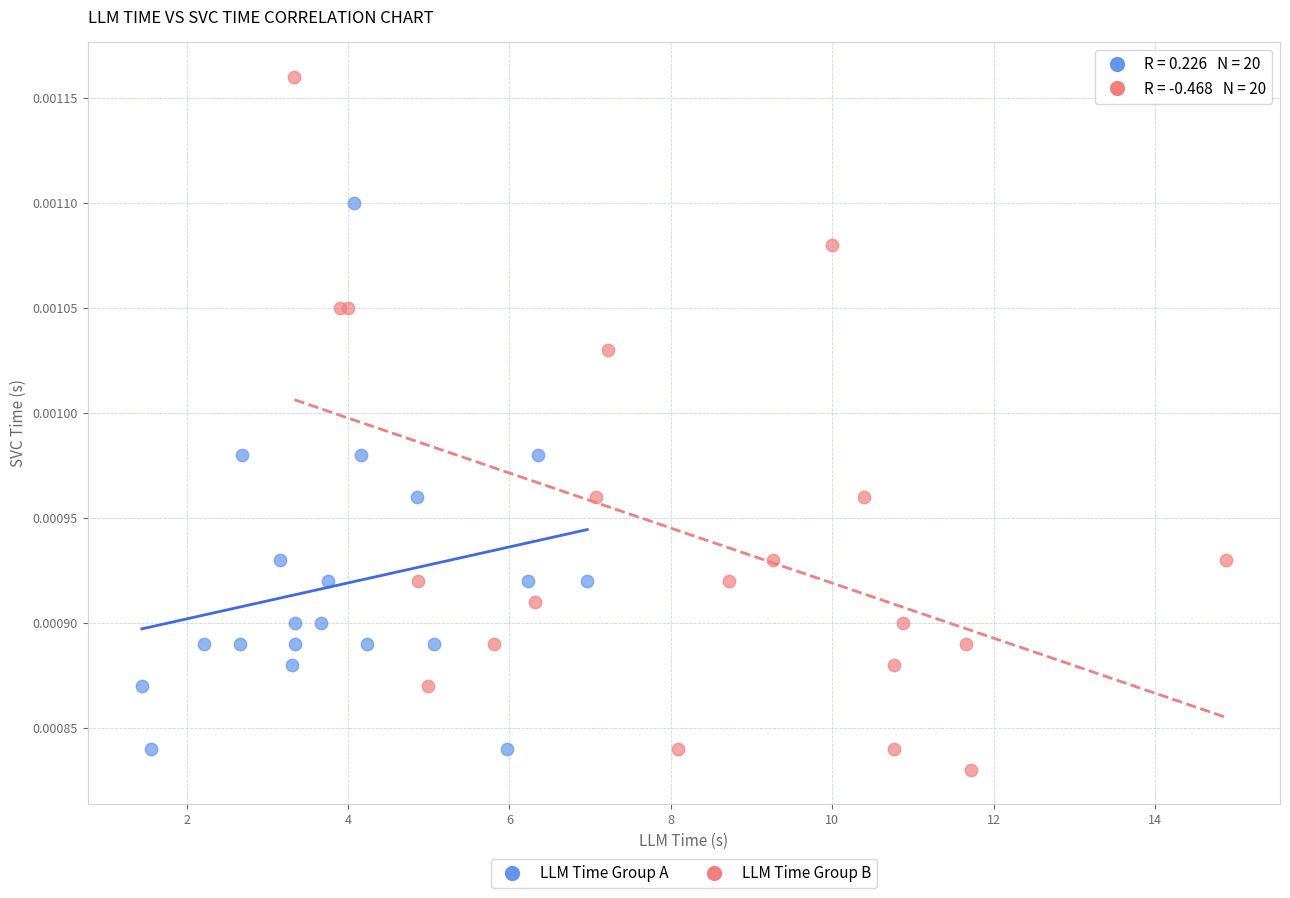

Which series has the widest spread of Y values?

LLM Time Group B